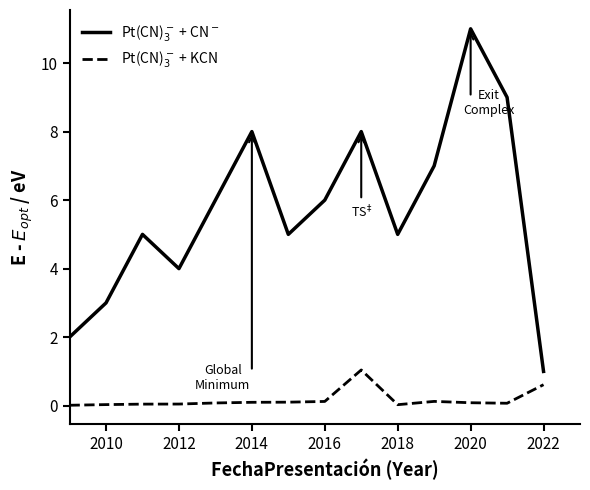

What is the greatest value displayed?

11.0